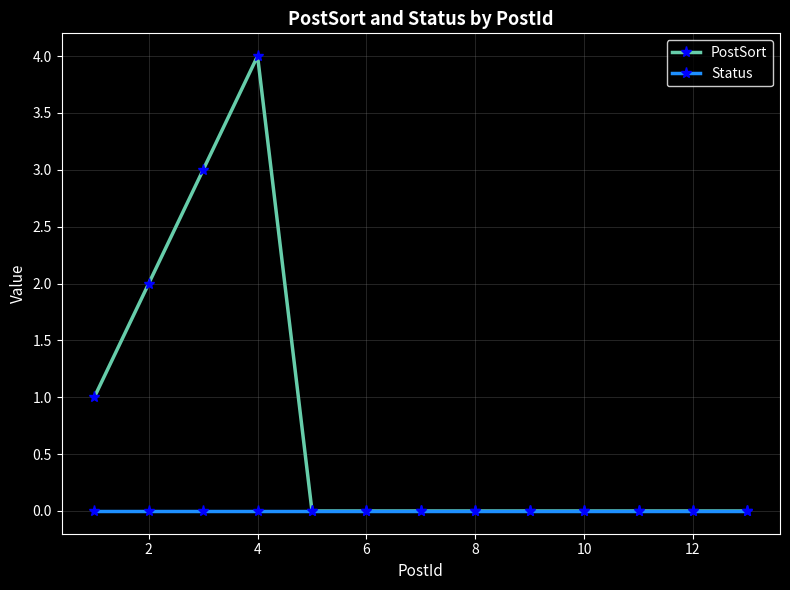

Which series has the largest range (max minus min)?

PostSort